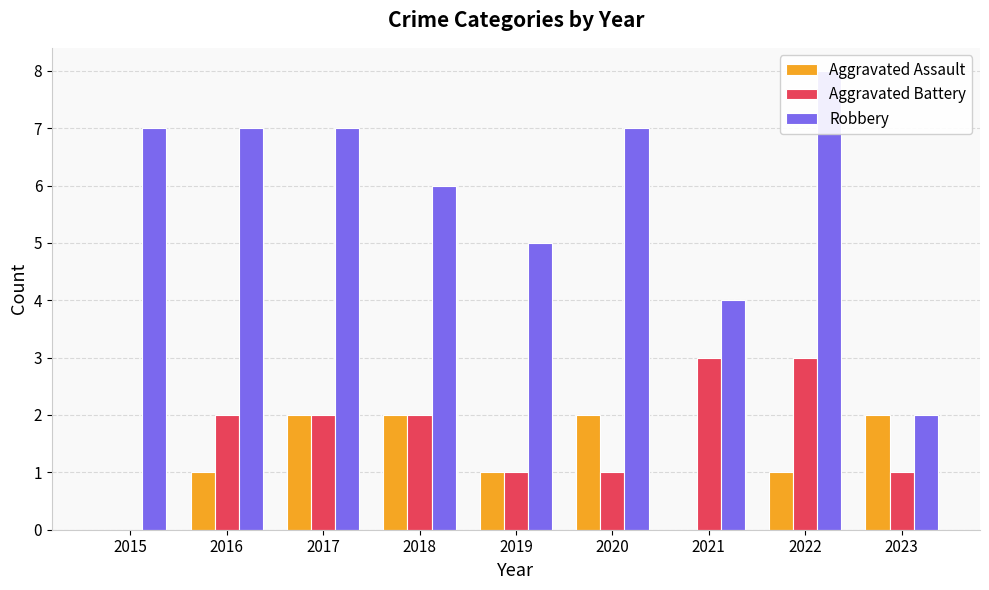

Reading left to right, what are all the values shown in this chart?

Aggravated Assault: 0	1	2	2	1	2	0	1	2
Aggravated Battery: 0	2	2	2	1	1	3	3	1
Robbery: 7	7	7	6	5	7	4	8	2